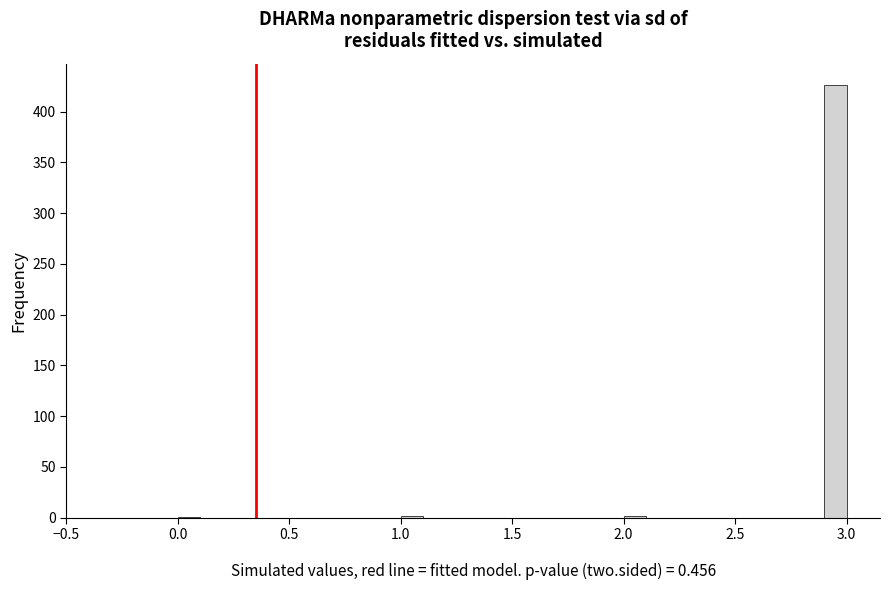

Read against the x-axis, roughly where is the centre of the tallest bar?

2.95